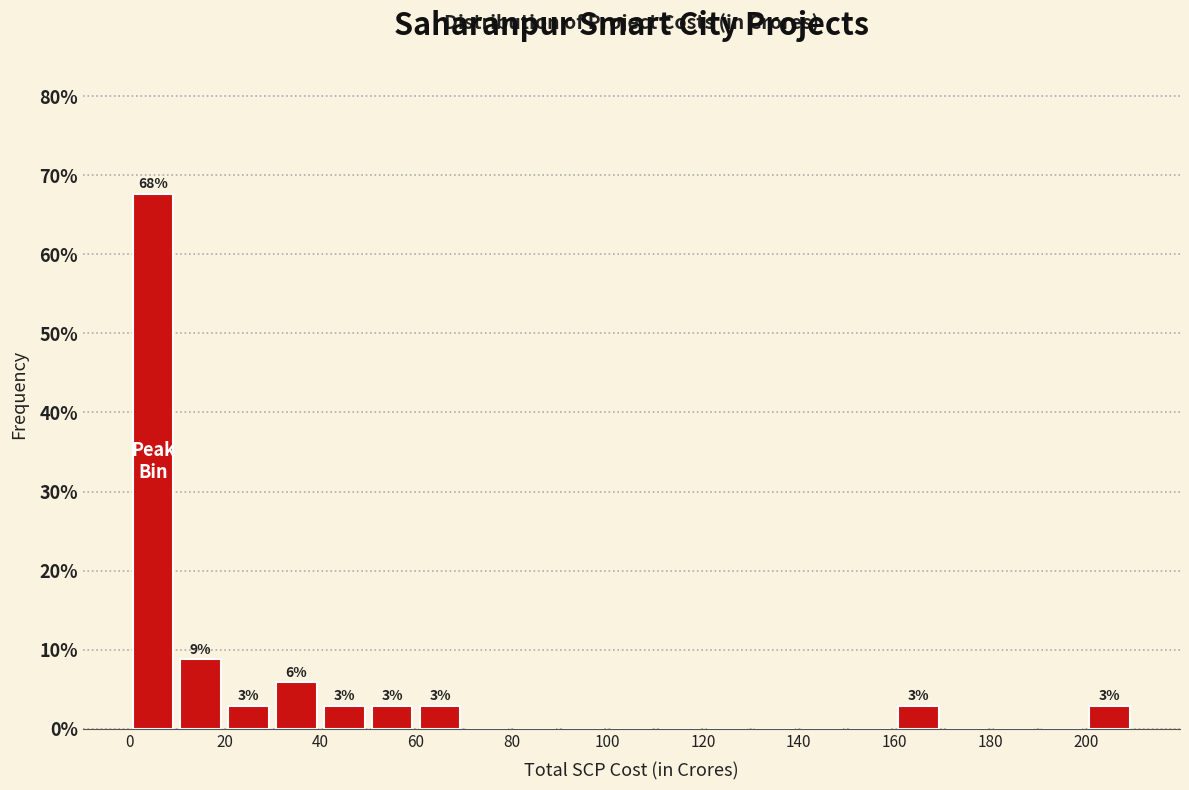

Which range on the x-axis has the tallest bar?

0 to 10